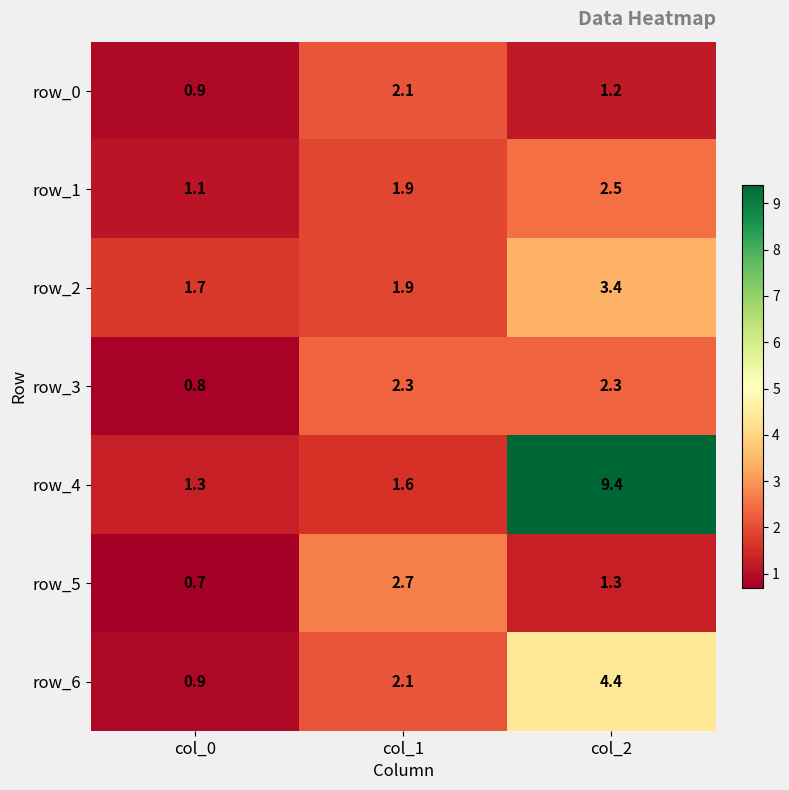

List the labels in order of row_2 value, largest first.

col_2, col_1, col_0